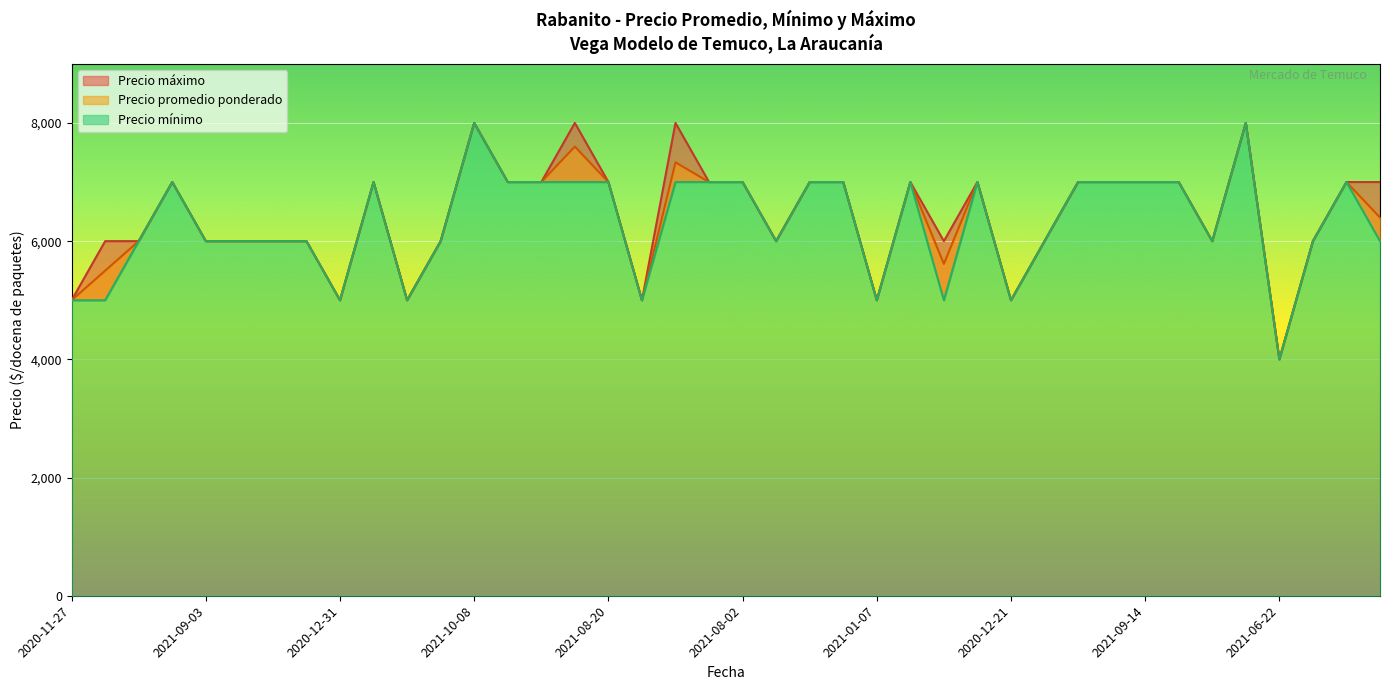

How many series are shown in this chart?

3